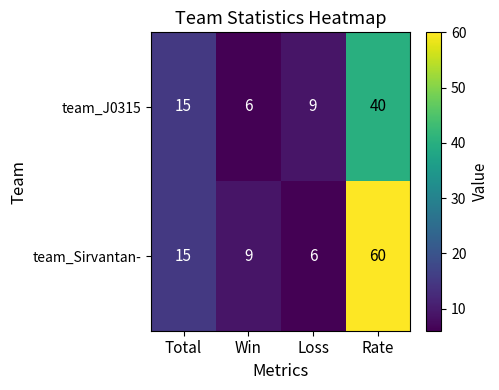

At which category is the sum across all series the highest?

Rate